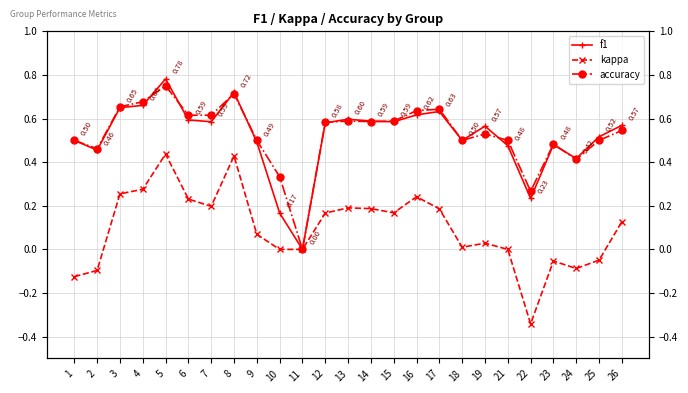

Which category has the highest value across all series?

5